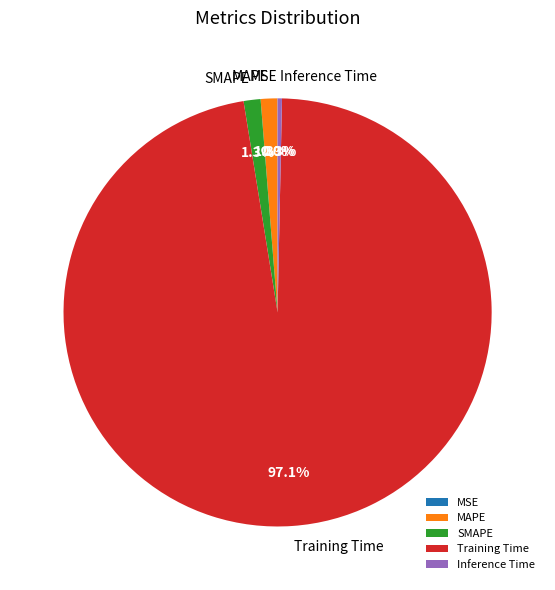

Between Training Time and Inference Time, which is larger?

Training Time